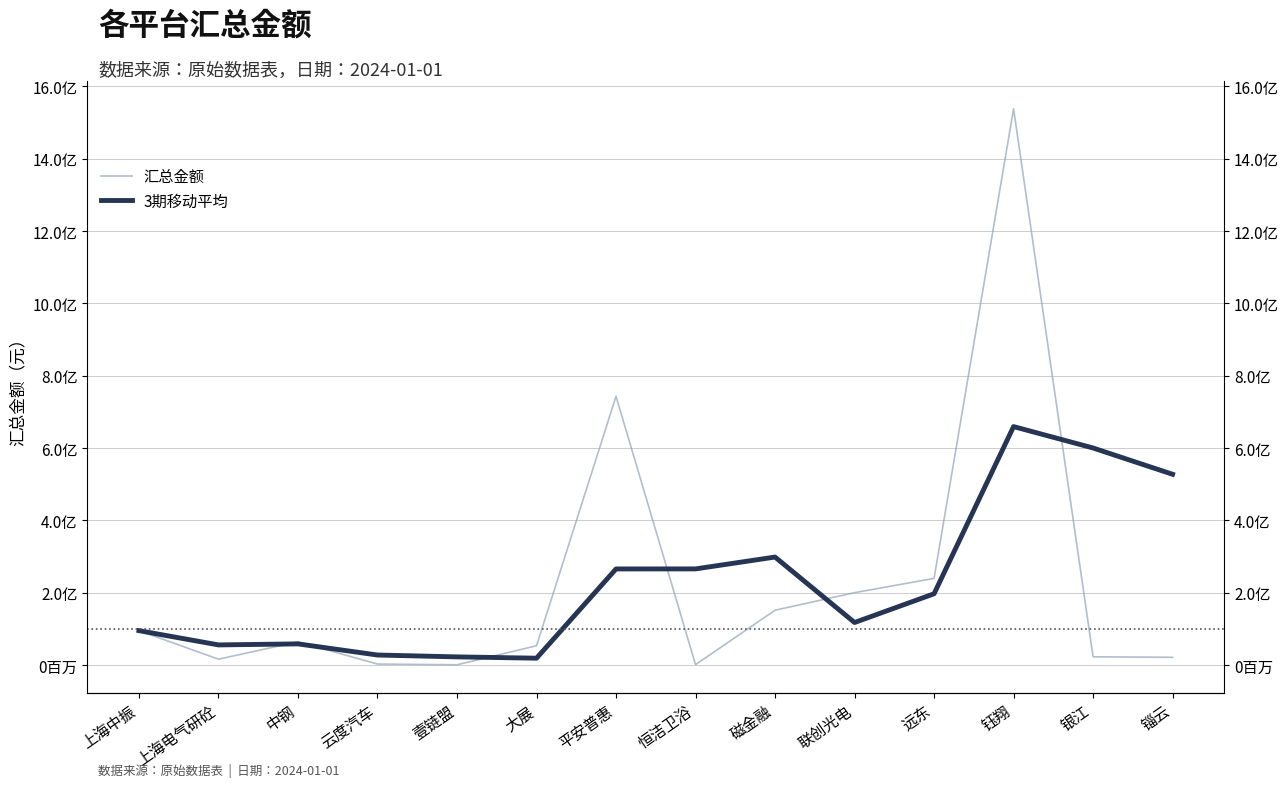

Read the 汇总金额 value at 远东.

239495284.2